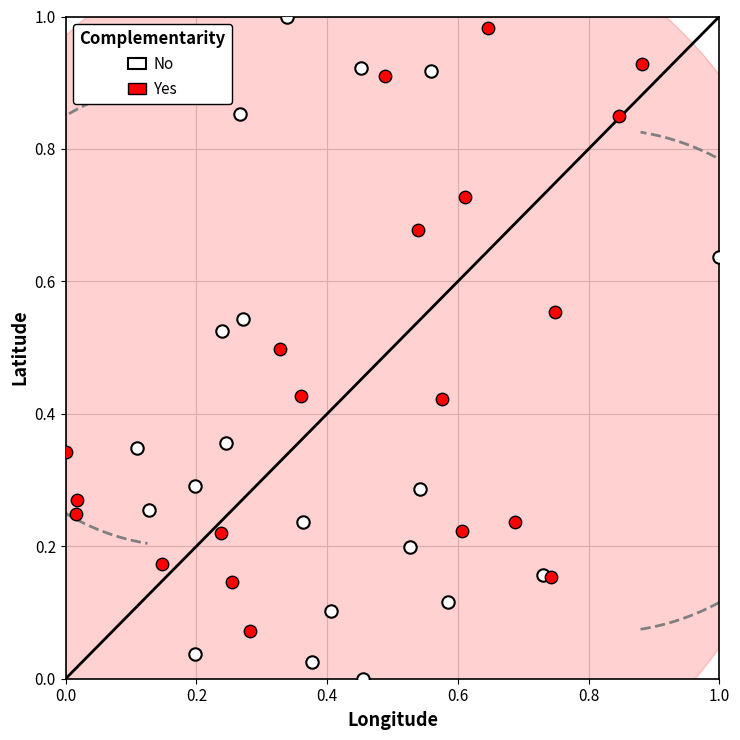

Which series reaches the minimum Y coordinate?

No